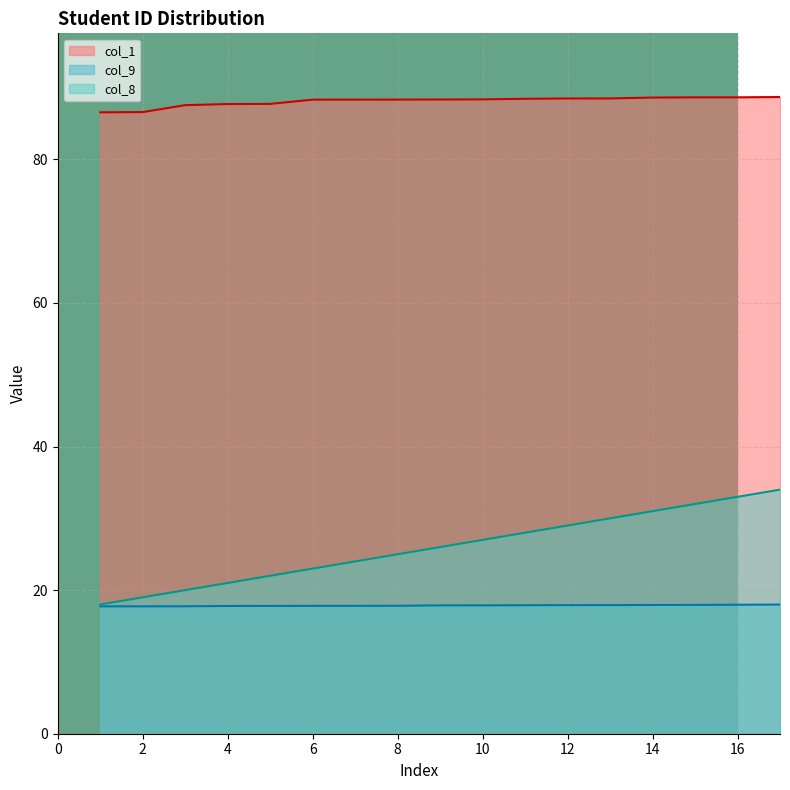

What is the value of the col_1 point at the 15th from the left?

88.6